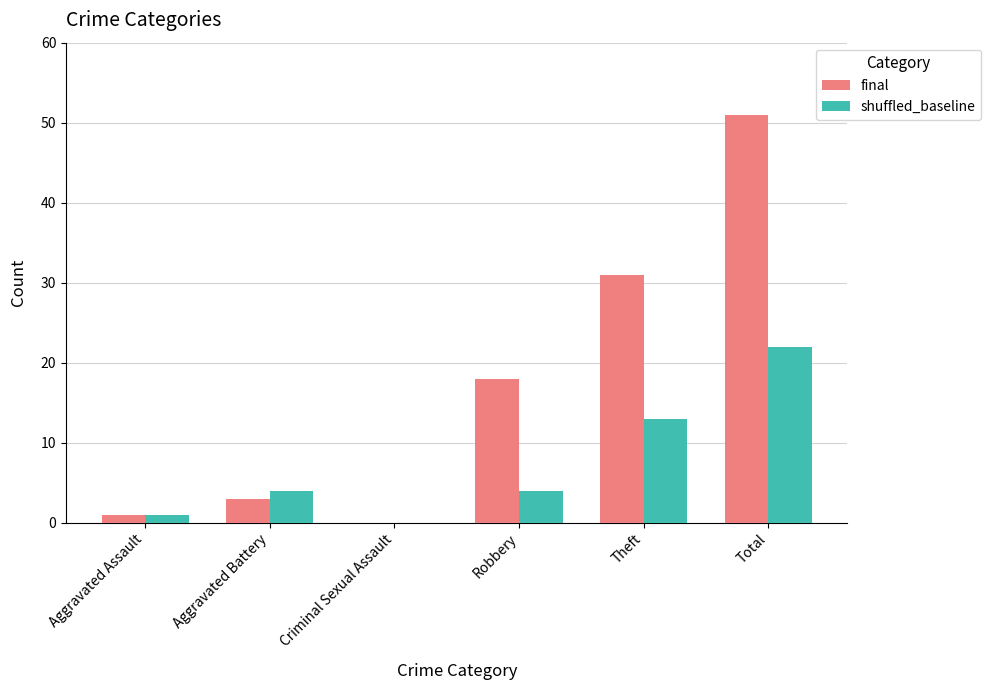

True or false: final has a value of 1 at Aggravated Assault.

True